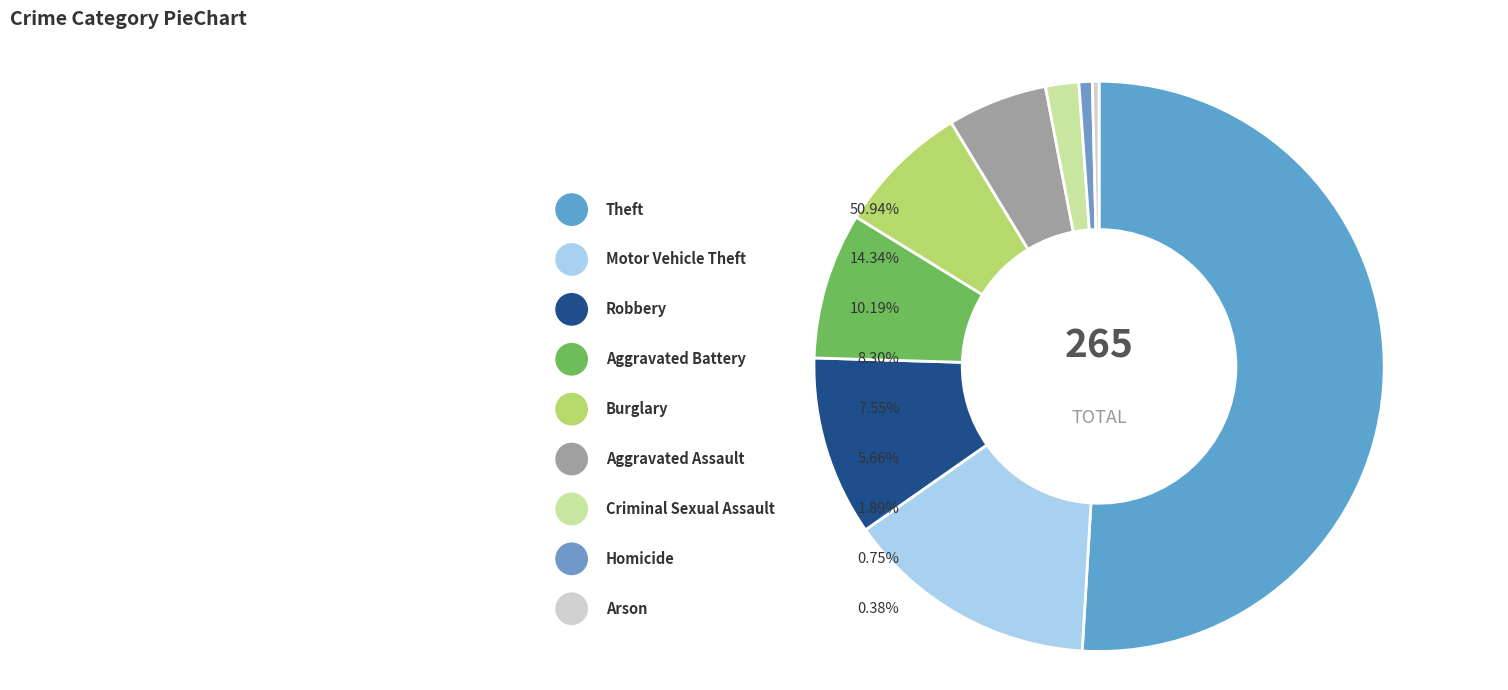

What percentage do Aggravated Battery and Homicide together represent?

9.1%